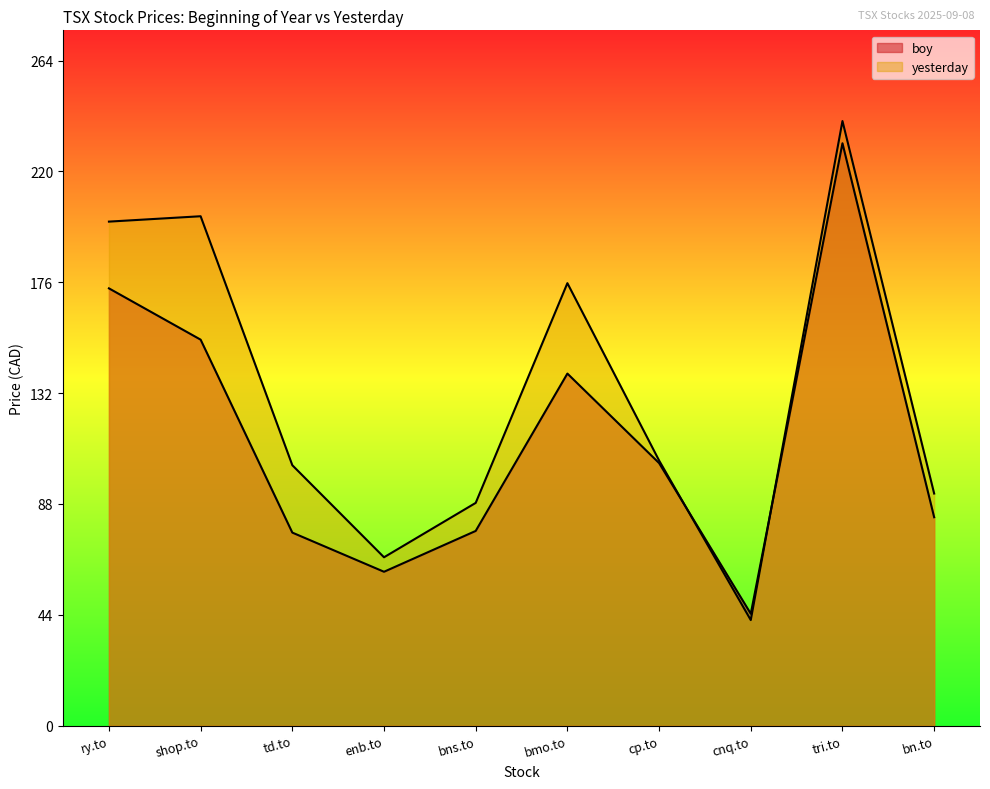

What is the difference between the highest and lowest values at bns.to?

11.1